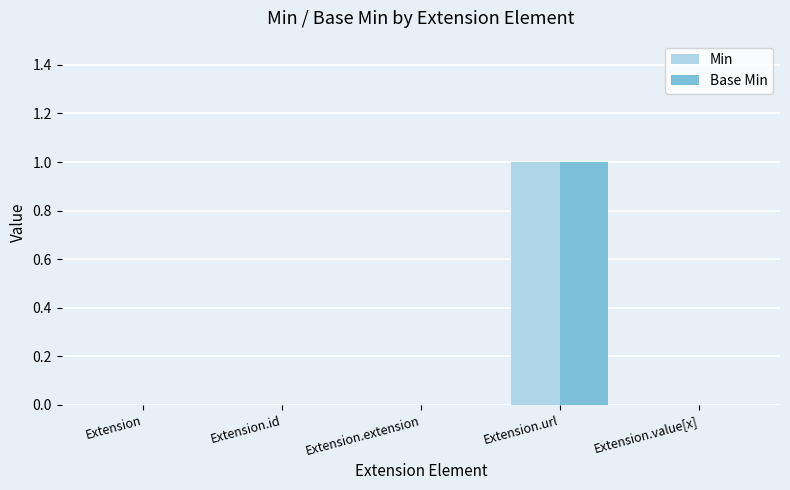

Are the bars grouped side by side (vs. stacked)?

Yes